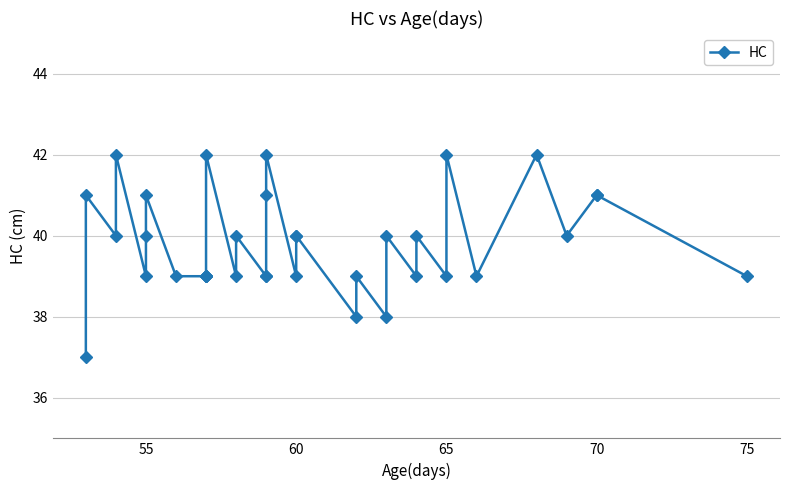

Reading right to left, transcribe all the data shown in this chart.

39	41	41	40	42	39	42	39	40	39	40	38	39	38	40	40	39	42	41	39	39	40	39	42	39	39	39	39	39	41	40	39	42	40	41	37